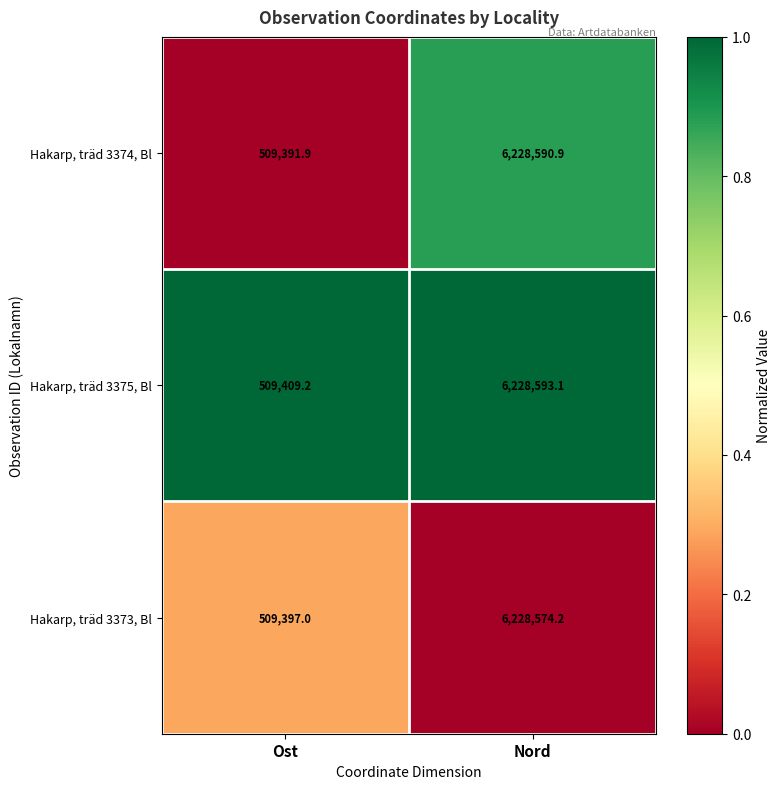

Reading left to right, transcribe all the data shown in this chart.

Hakarp, träd 3374, Bl: 509391.9	6228590.9
Hakarp, träd 3375, Bl: 509409.2	6228593.1
Hakarp, träd 3373, Bl: 509397.0	6228574.2